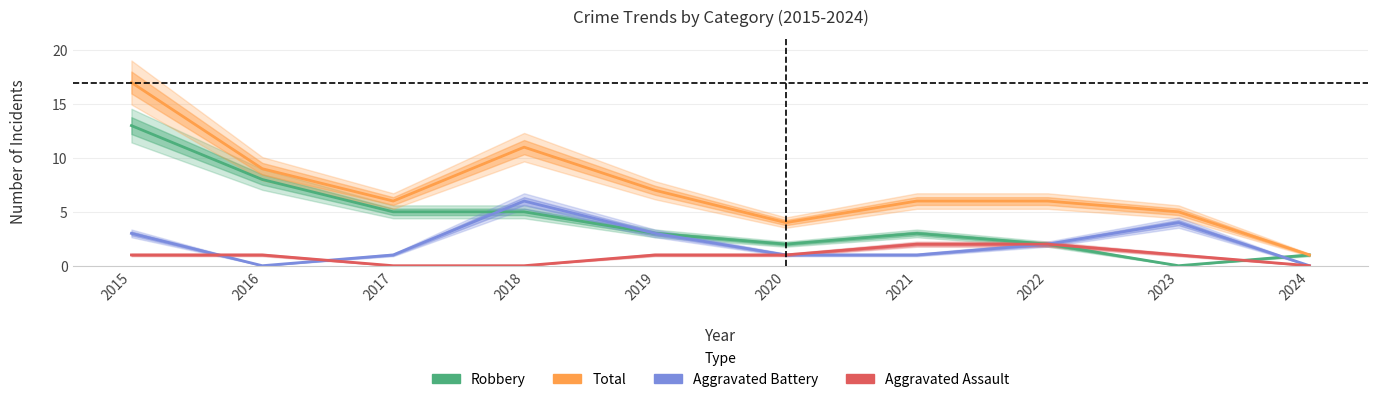

At which category does the chart reach its minimum across all series?

2023